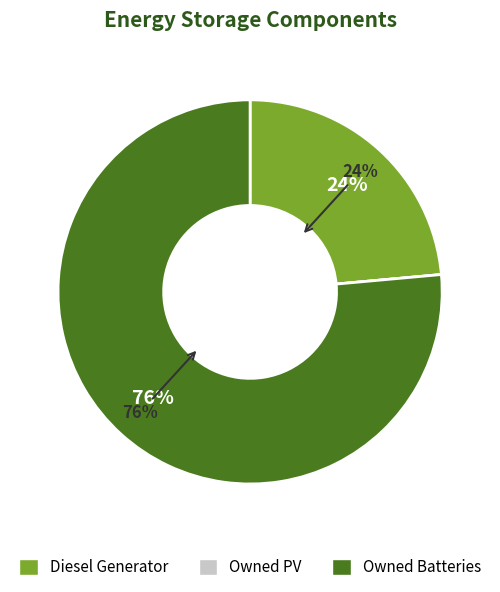

Count the number of slices in the pie.

3